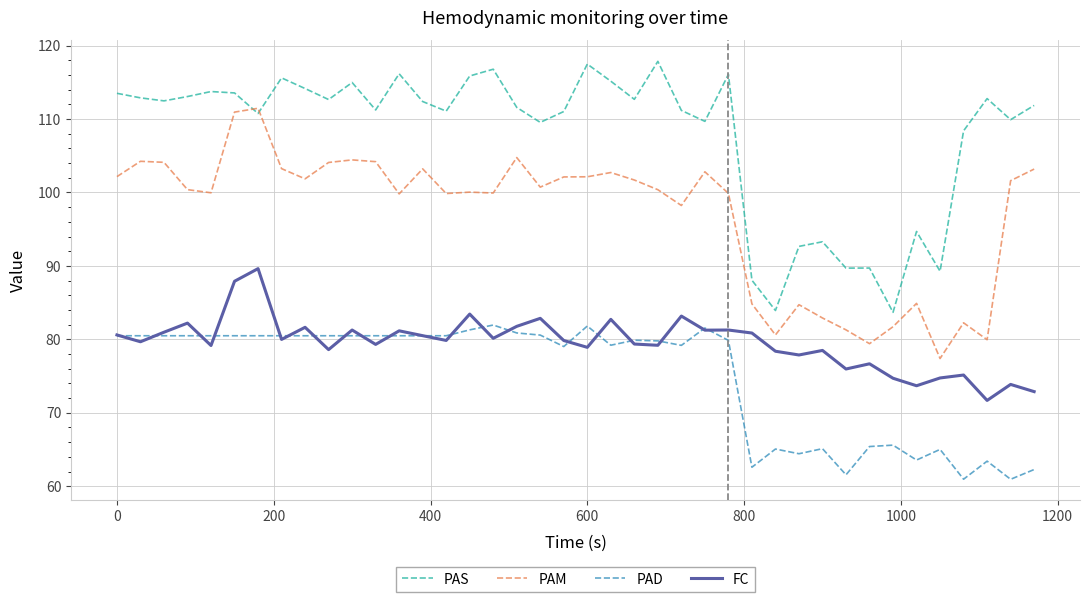

What is the greatest value displayed?

117.9